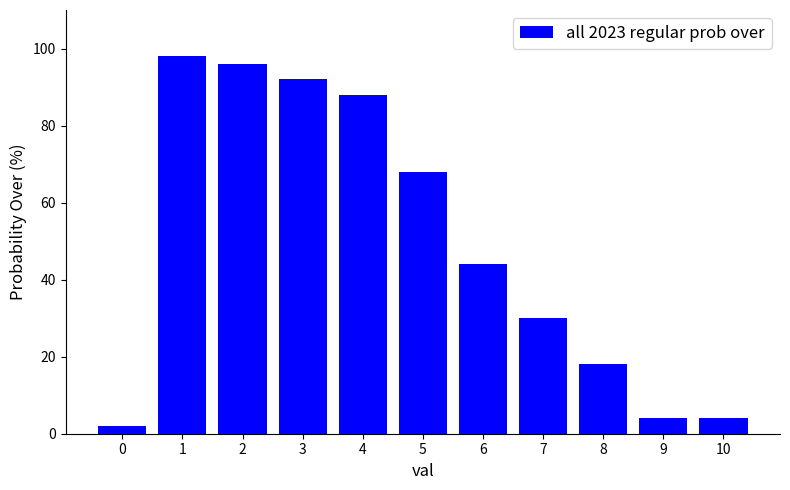

Does the chart contain any negative values?

No